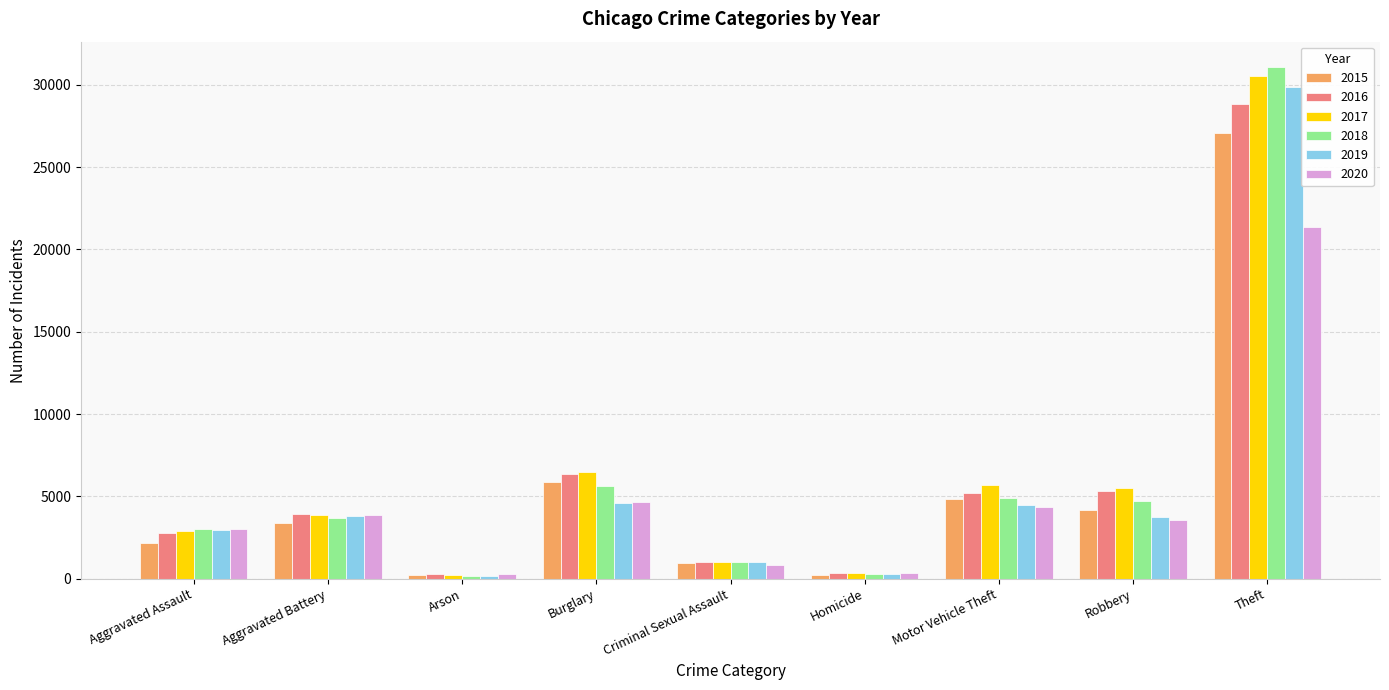

Which series has the widest spread of values?

2018